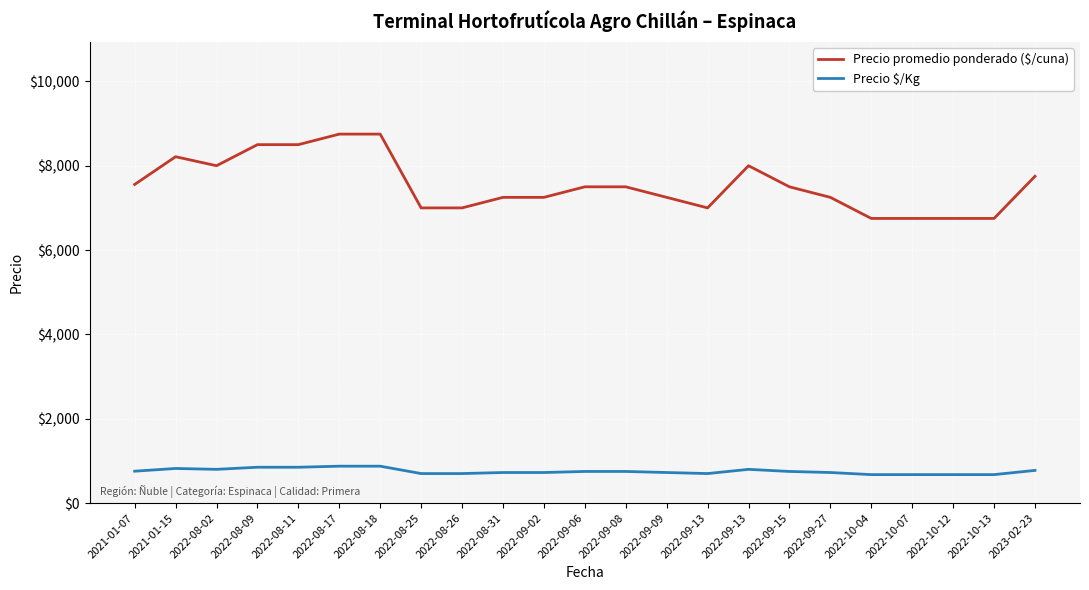

At which category does Precio promedio ponderado ($/cuna) reach its first local valley?

2022-08-02